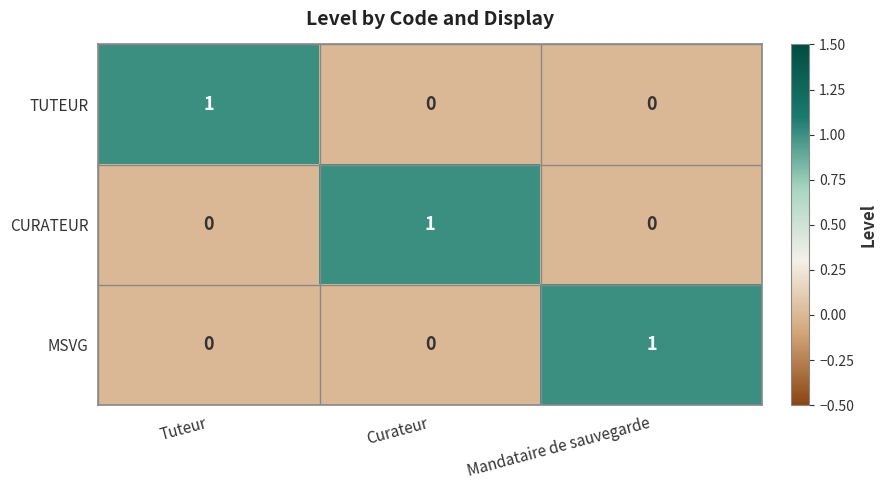

How many values in TUTEUR are above zero?

1